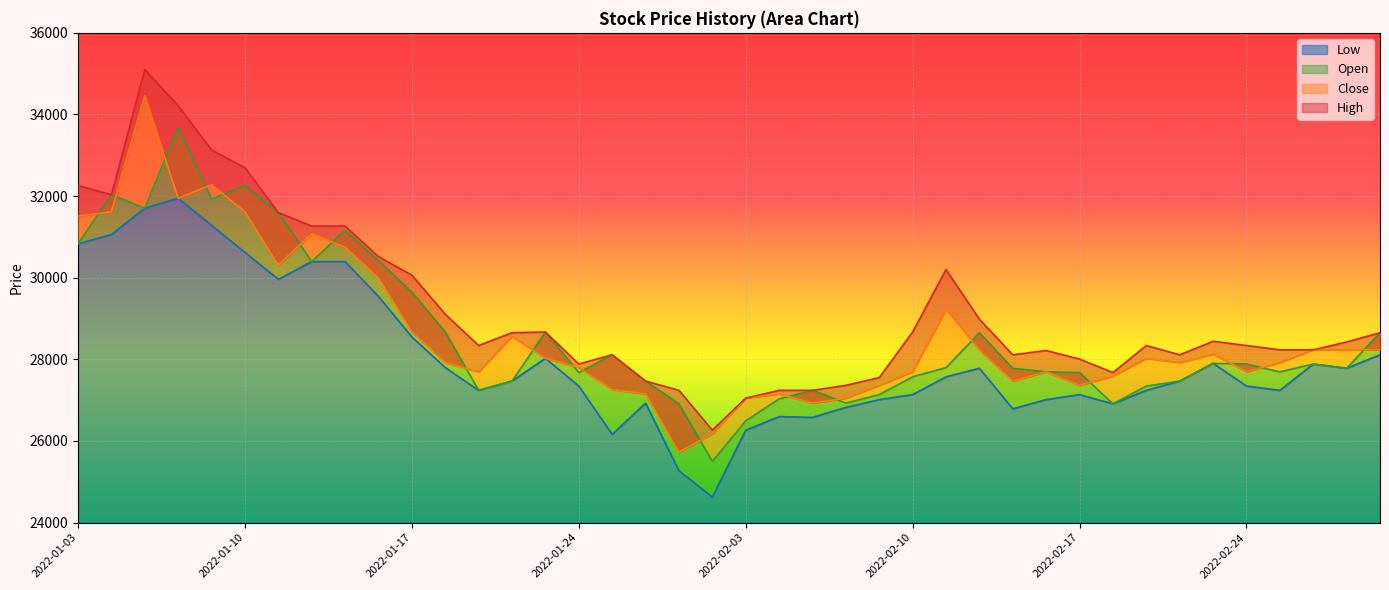

Is it true that Low equals 43134 at 2022-02-17?

False